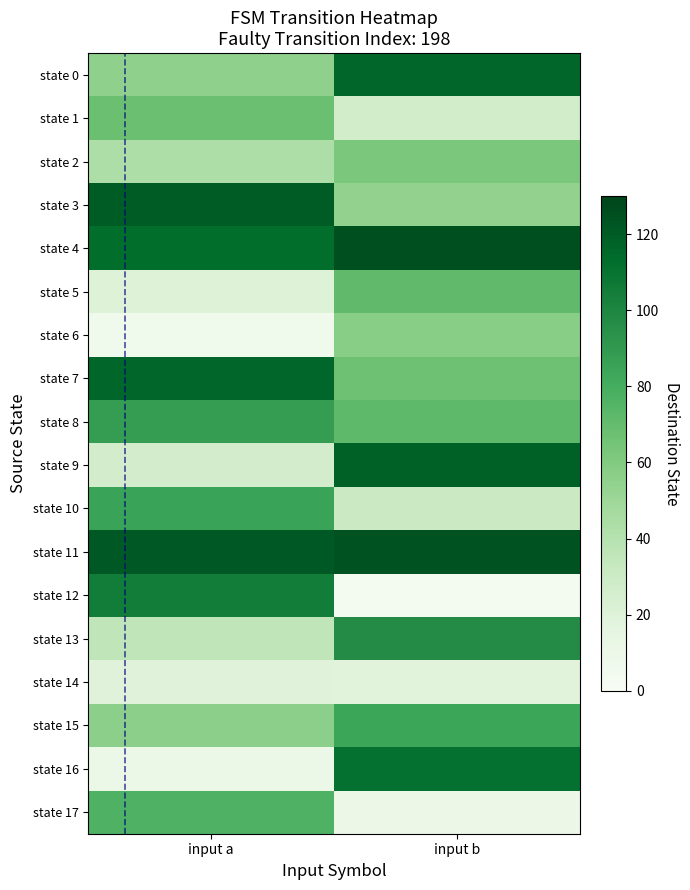

List the series in order of their peak value, lowest first.

state 14, state 6, state 2, state 1, state 5, state 17, state 15, state 10, state 8, state 13, state 12, state 16, state 0, state 7, state 9, state 3, state 11, state 4